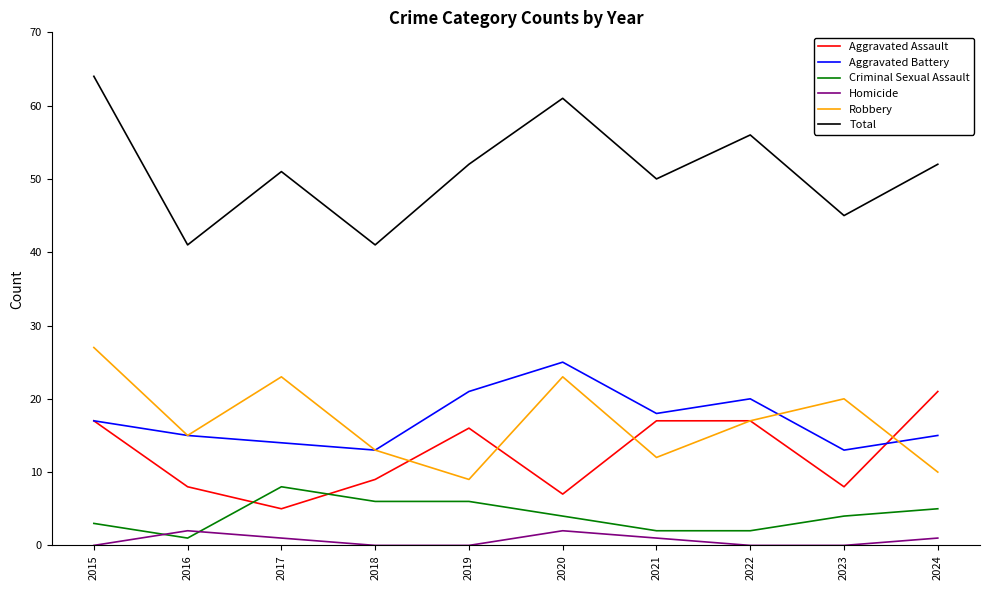

What is the difference between the highest and lowest values at 2020?

59